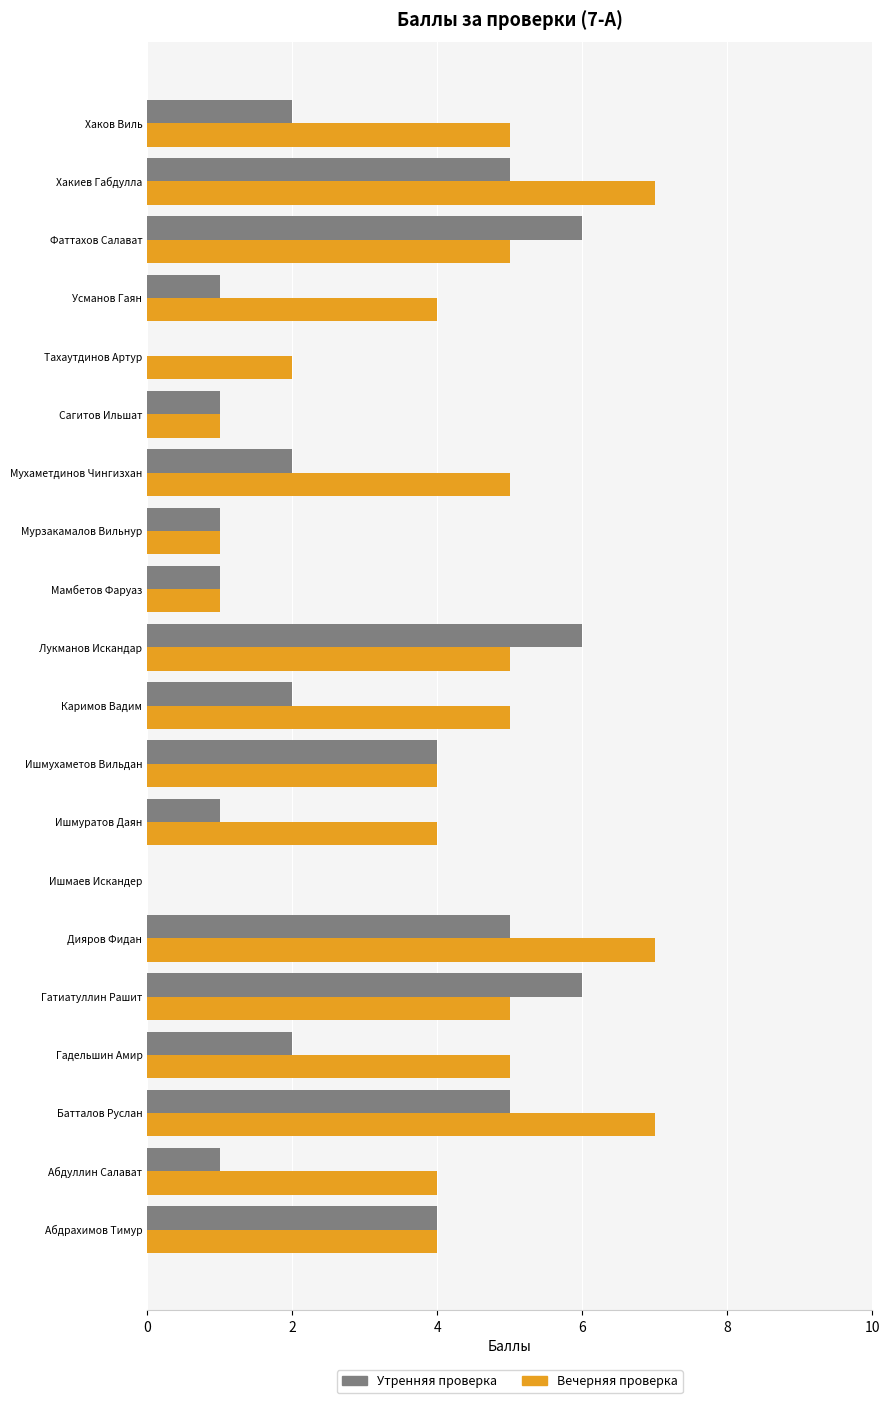

How many positive values does the Вечерняя проверка series have?

19